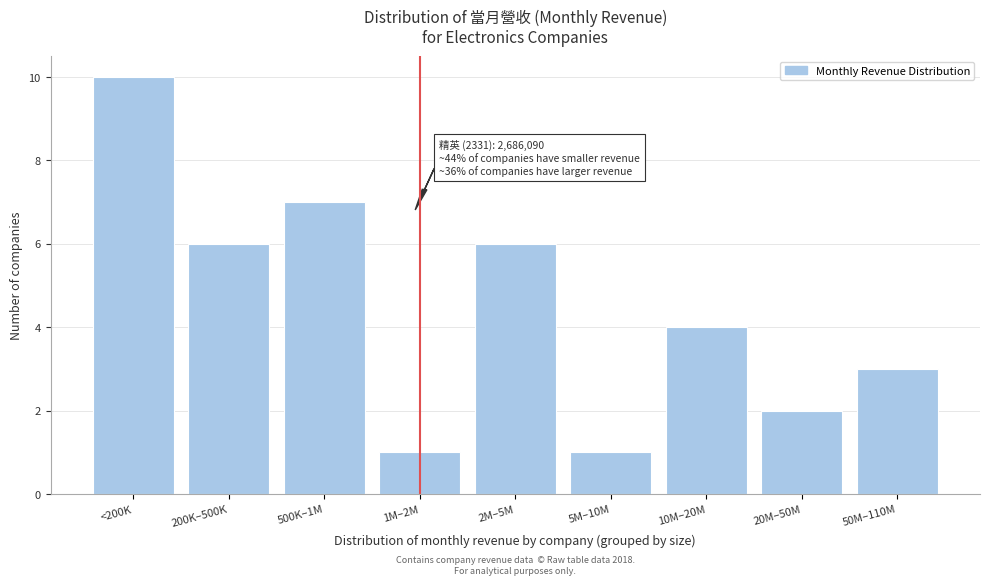

Reading left to right, extract all data points from this chart.

<200K=10	200K–500K=6	500K–1M=7	1M–2M=1	2M–5M=6	5M–10M=1	10M–20M=4	20M–50M=2	50M–110M=3